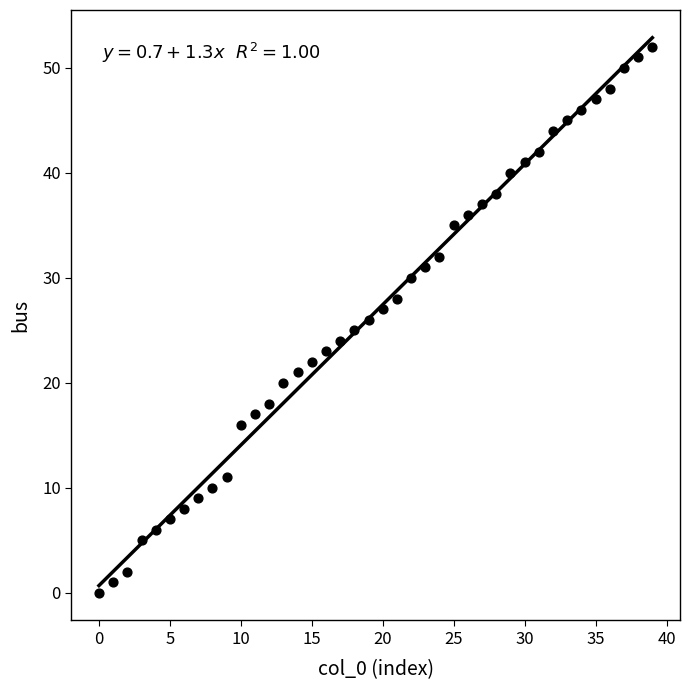

What is the range of Y values (max minus min)?

52